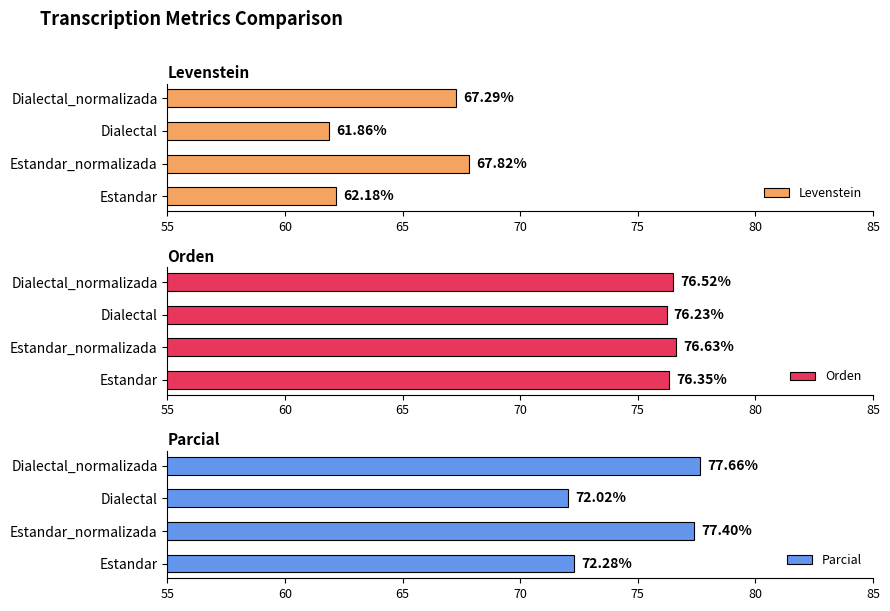

Reading left to right, transcribe all the data shown in this chart.

Levenstein: 62.2	67.8	61.9	67.3
Orden: 76.3	76.6	76.2	76.5
Parcial: 72.3	77.4	72.0	77.7